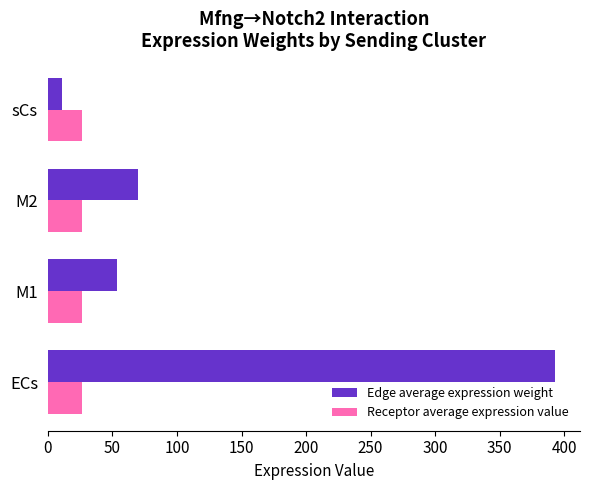

Is it true that Edge average expression weight equals 225.0 at ECs?

False